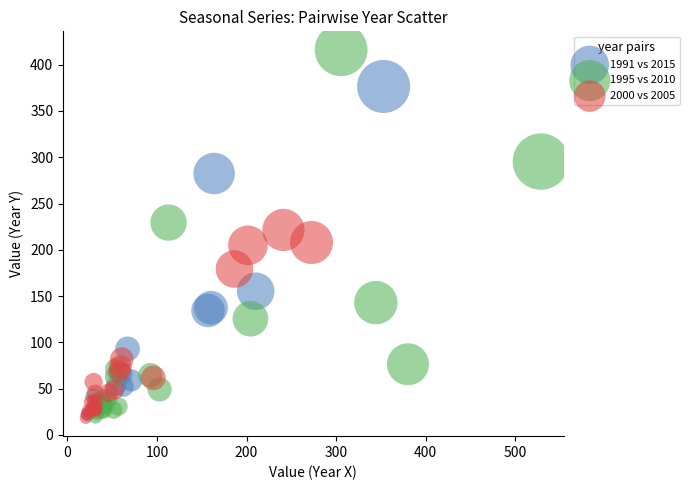

Which series has the widest spread of Y values?

1995 vs 2010